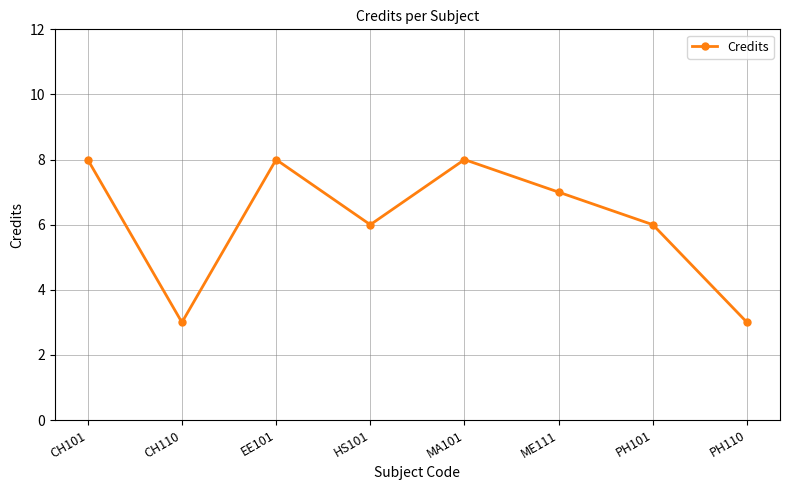

Where is the first local maximum?

EE101